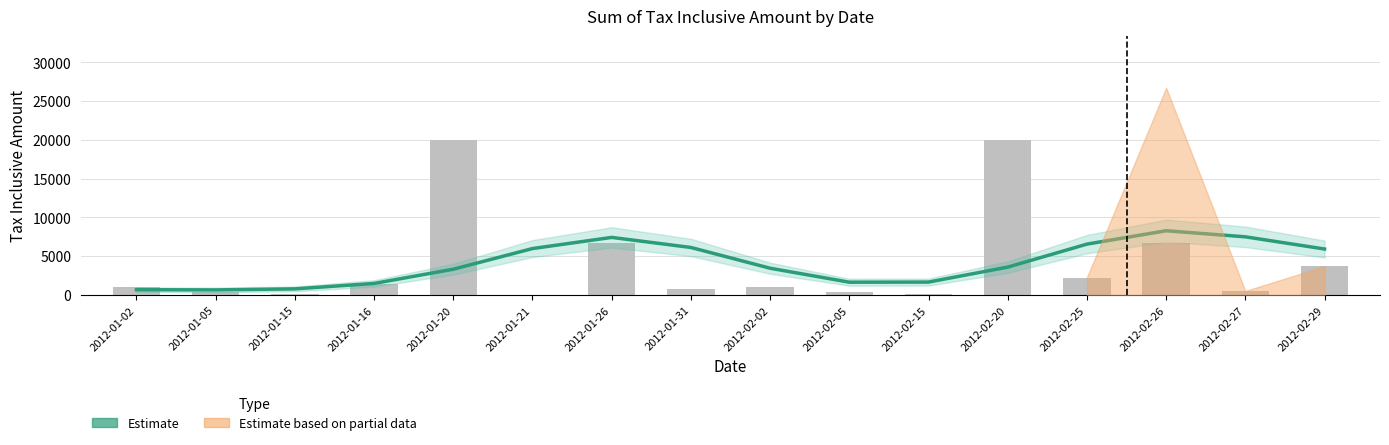

The Estimate (Grand Total) series shows 5979.1 at 2012-01-21. True or false?

True